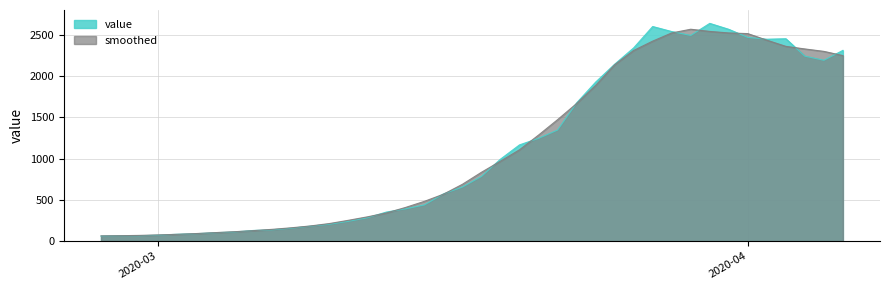

How many lines are shown in the chart?

2